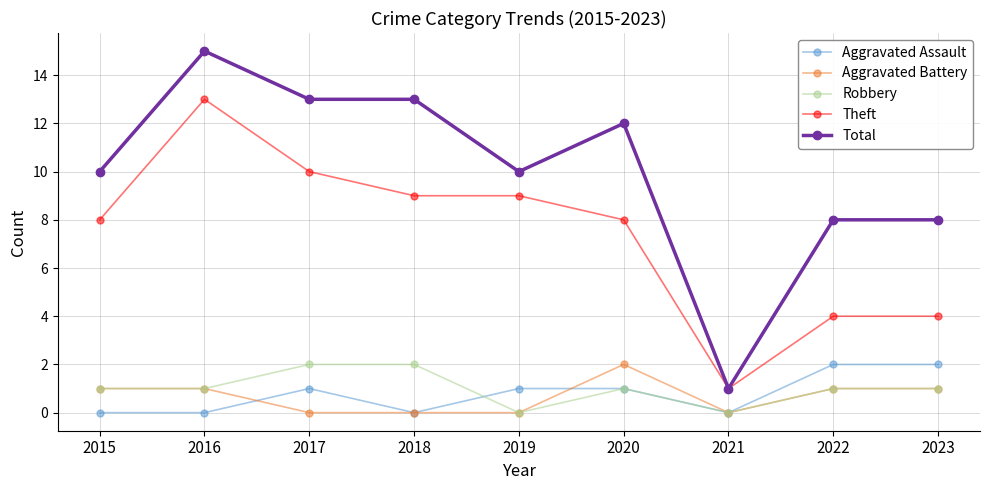

At which category is the sum across all series the highest?

2016